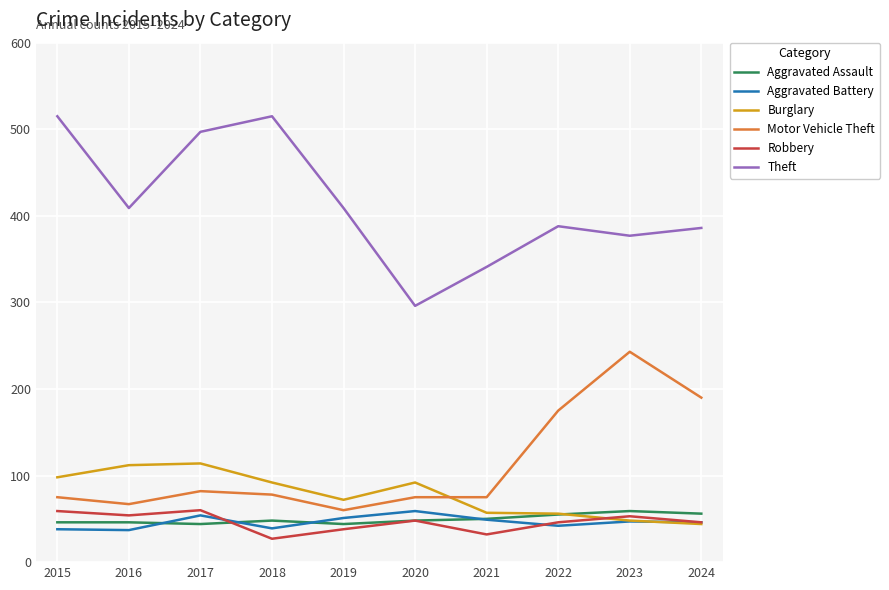

True or false: Robbery and Theft intersect in this chart.

False